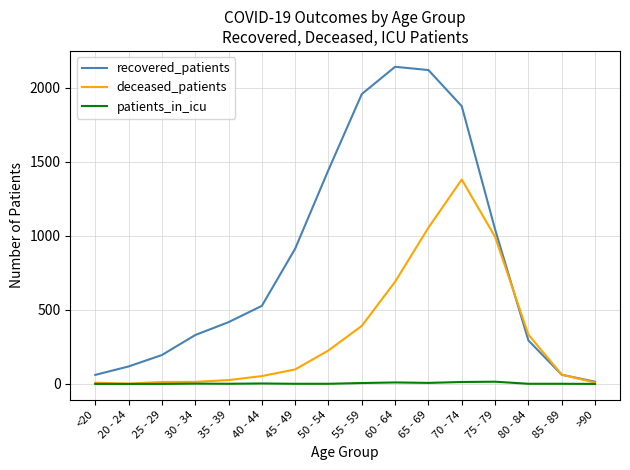

Where is recovered_patients nearest to the value 1078?

75 - 79